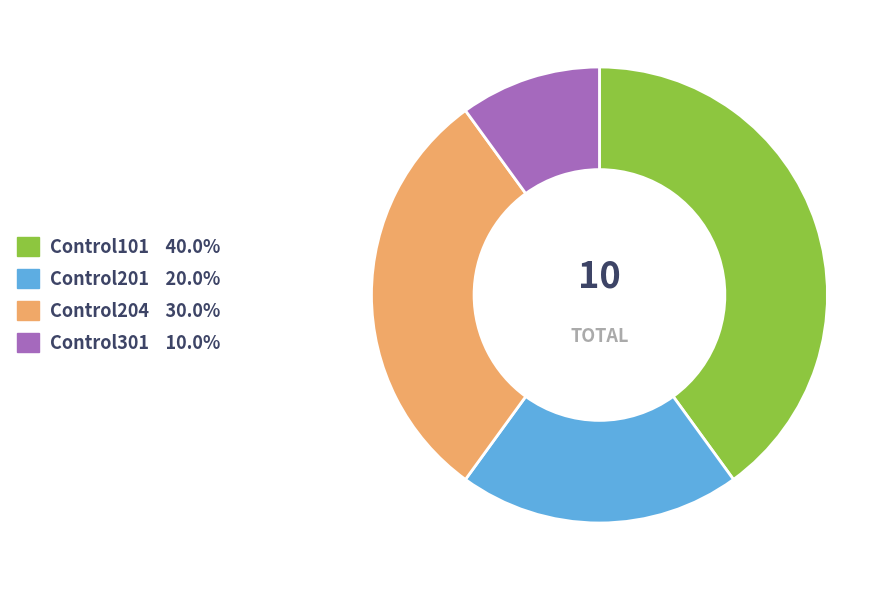

Count the number of slices in the pie.

4